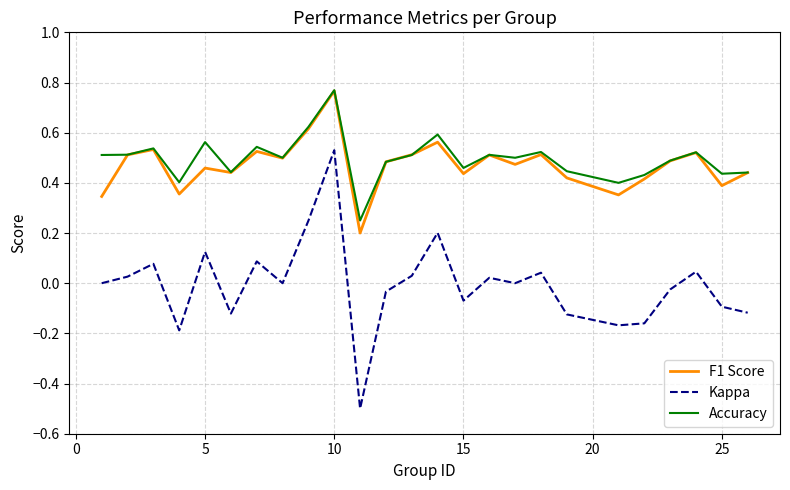

Is this an area chart (filled region under the line)?

No